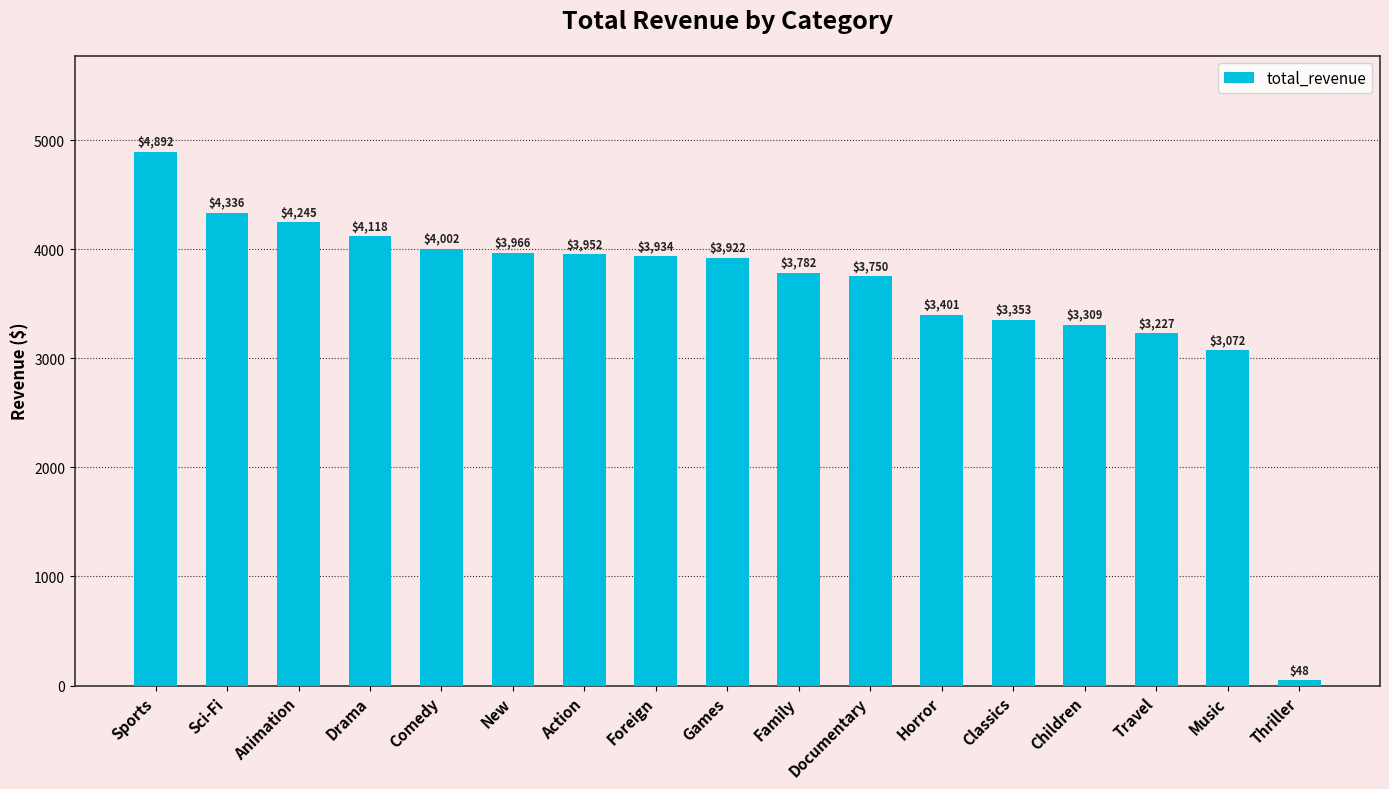

Where is the data nearest to the value 2470?

Music